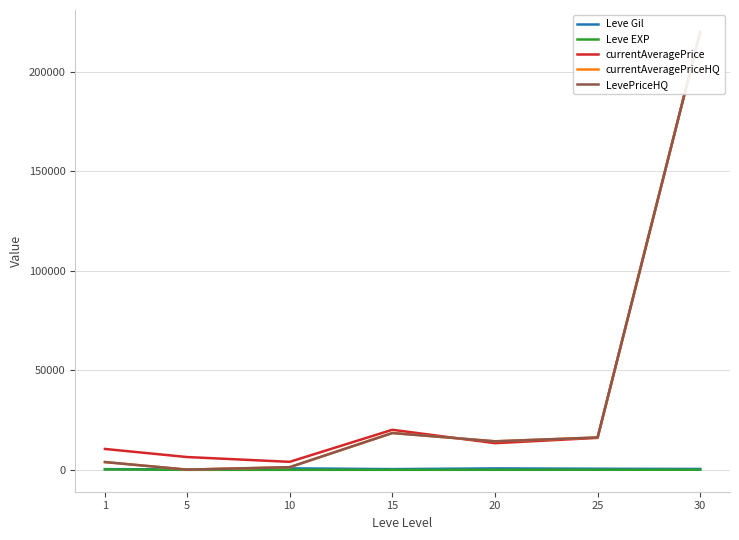

Between 1 and 5, which series saw the biggest shift?

currentAveragePrice